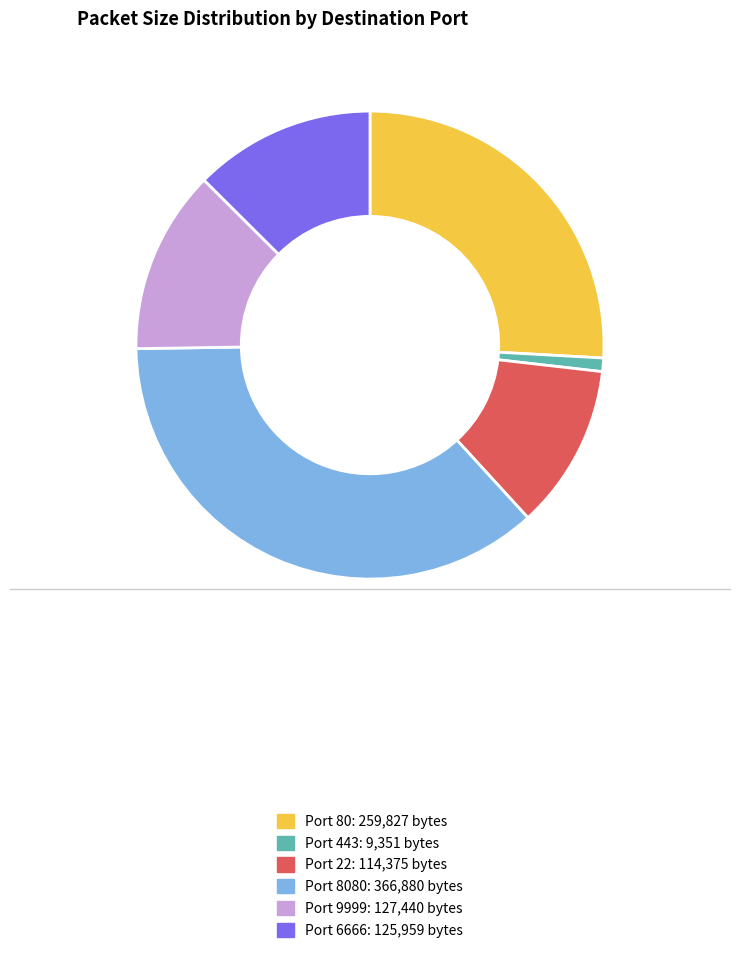

Does Port 8080: 366,880 bytes account for over 50% of the chart?

No